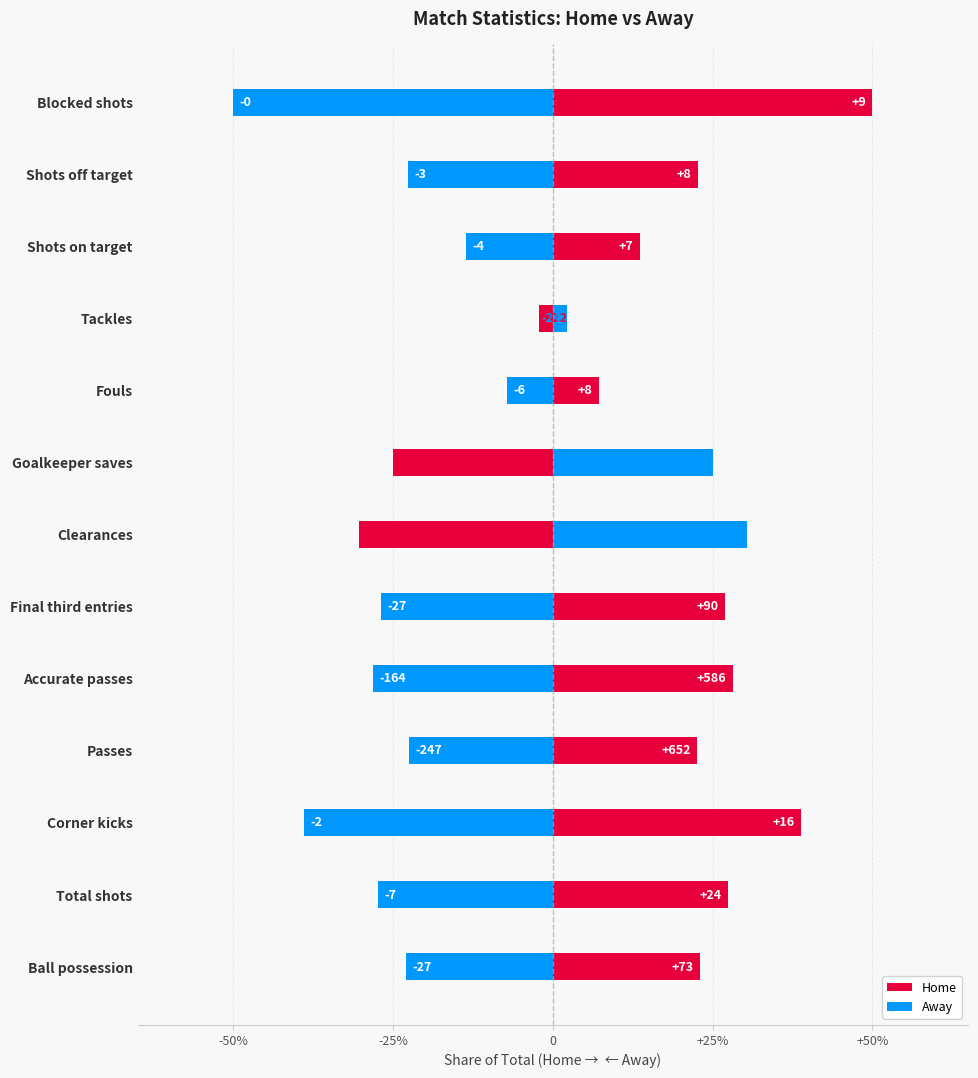

At Ball possession, list the series in order from smallest to largest.

Away, Home